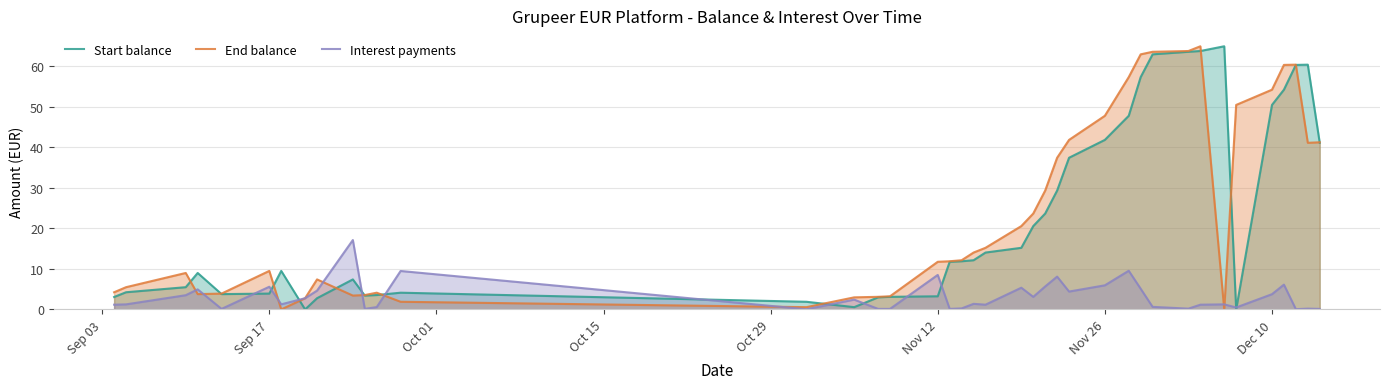

What is the highest value of the End balance series?

65.0